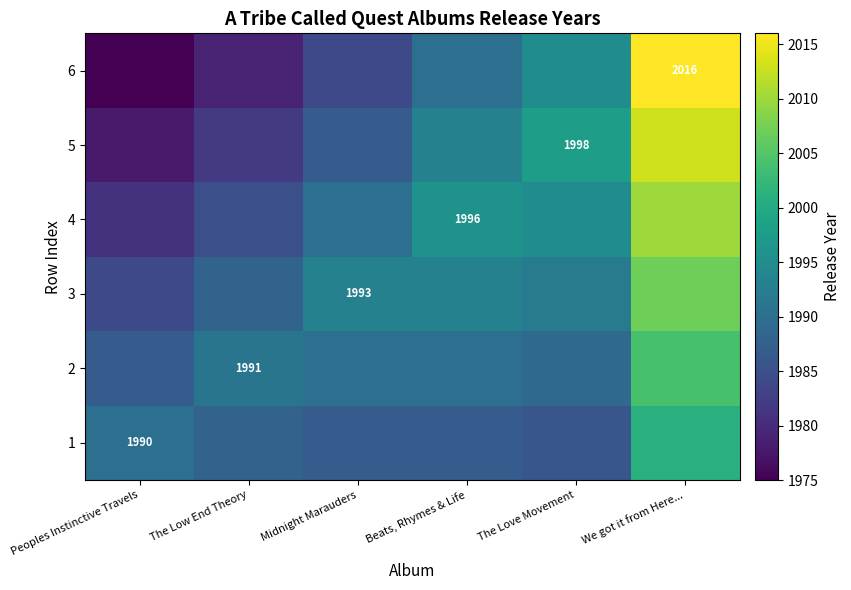

Is it true that 5 equals 3241 at The Love Movement?

False